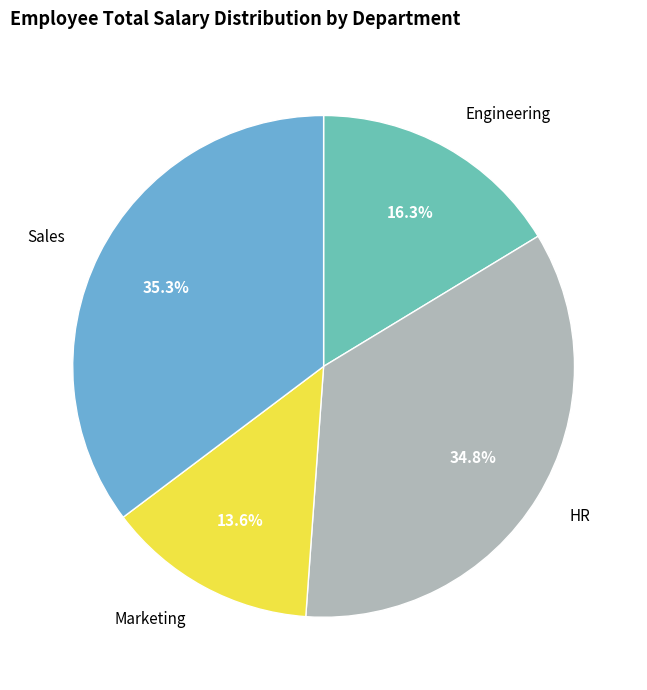

Is Marketing the majority of the pie?

No